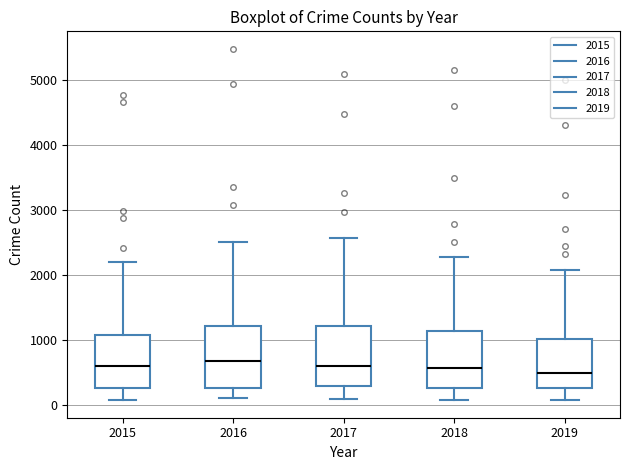

Reading left to right, transcribe this box plot: for each box, give where its median line is, the range the box spans, and where its two whiskers end, as read against the y-axis. The values are not printed on the chart, so give them approximately, as read against the axis.

2015: median 600, box 300 to 1100, whiskers 100 to 2200
2016: median 700, box 300 to 1200, whiskers 100 to 2500
2017: median 600, box 300 to 1200, whiskers 100 to 2600
2018: median 600, box 300 to 1100, whiskers 100 to 2300
2019: median 500, box 300 to 1000, whiskers 100 to 2100